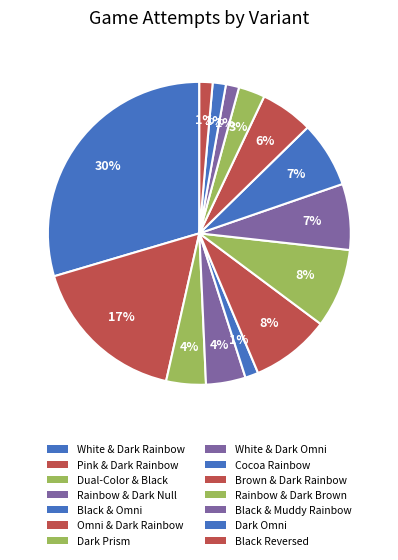

To the nearest percent, what percentage of the pie is Black Reversed?

1%